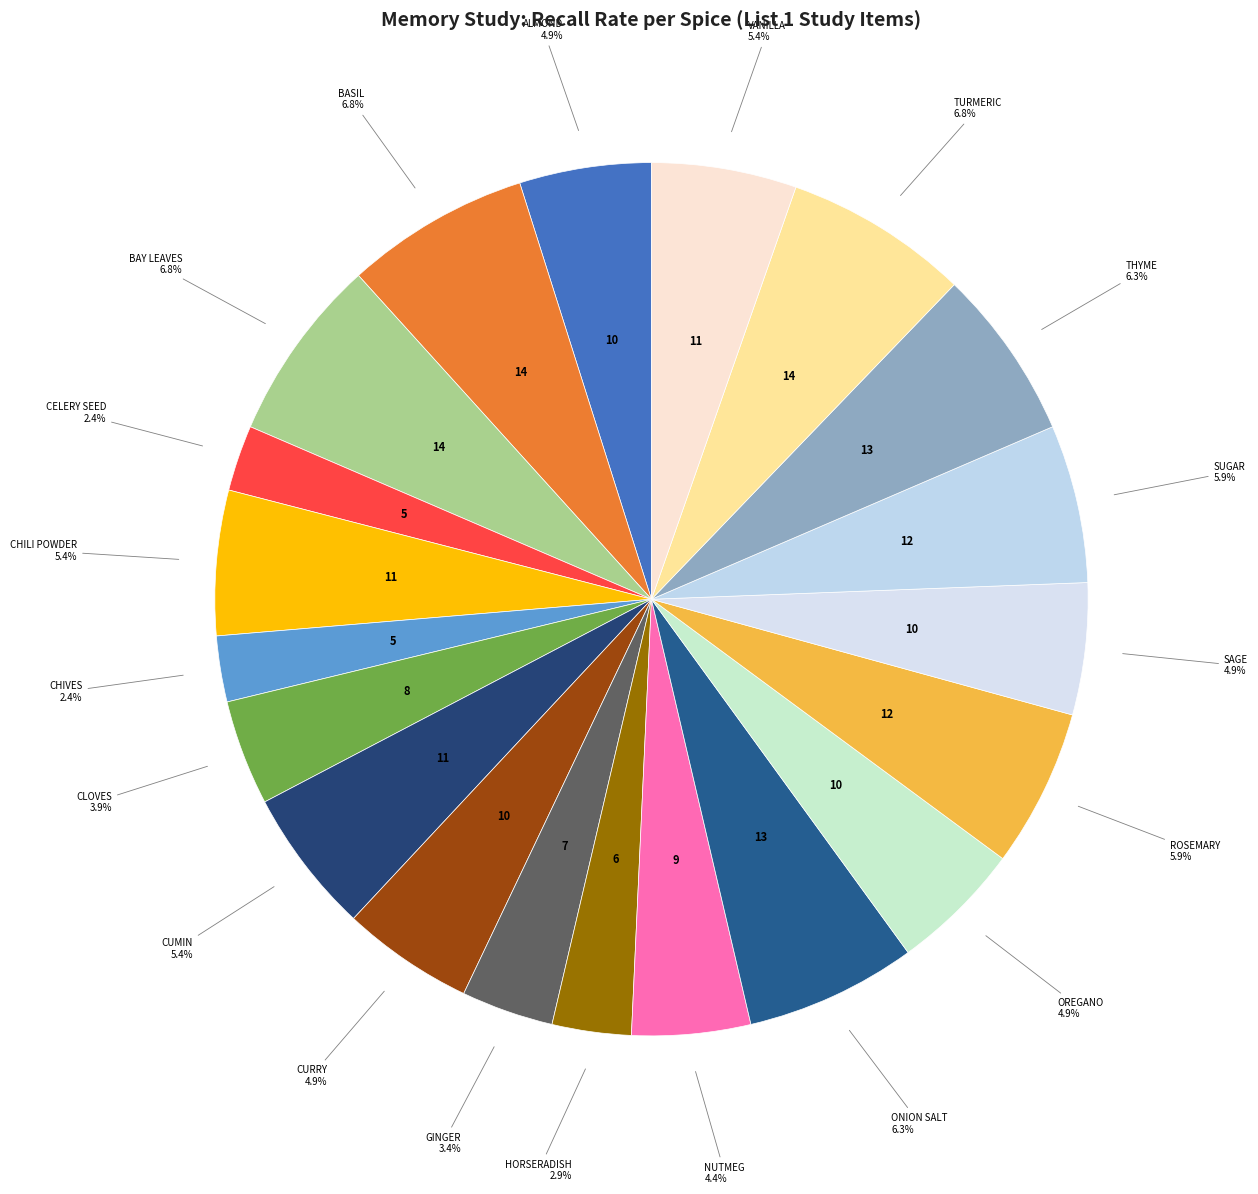

To the nearest percent, what is the combined percentage of CELERY SEED and CUMIN?

8%